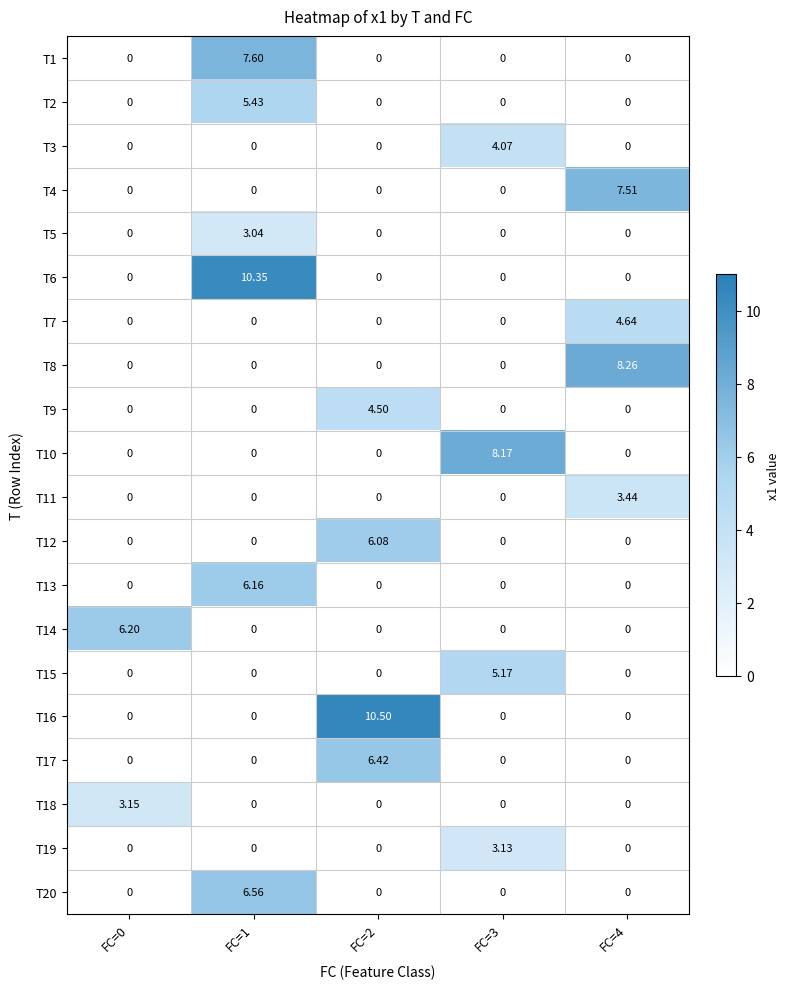

Which category has the lowest value in the T8 series?

FC=0